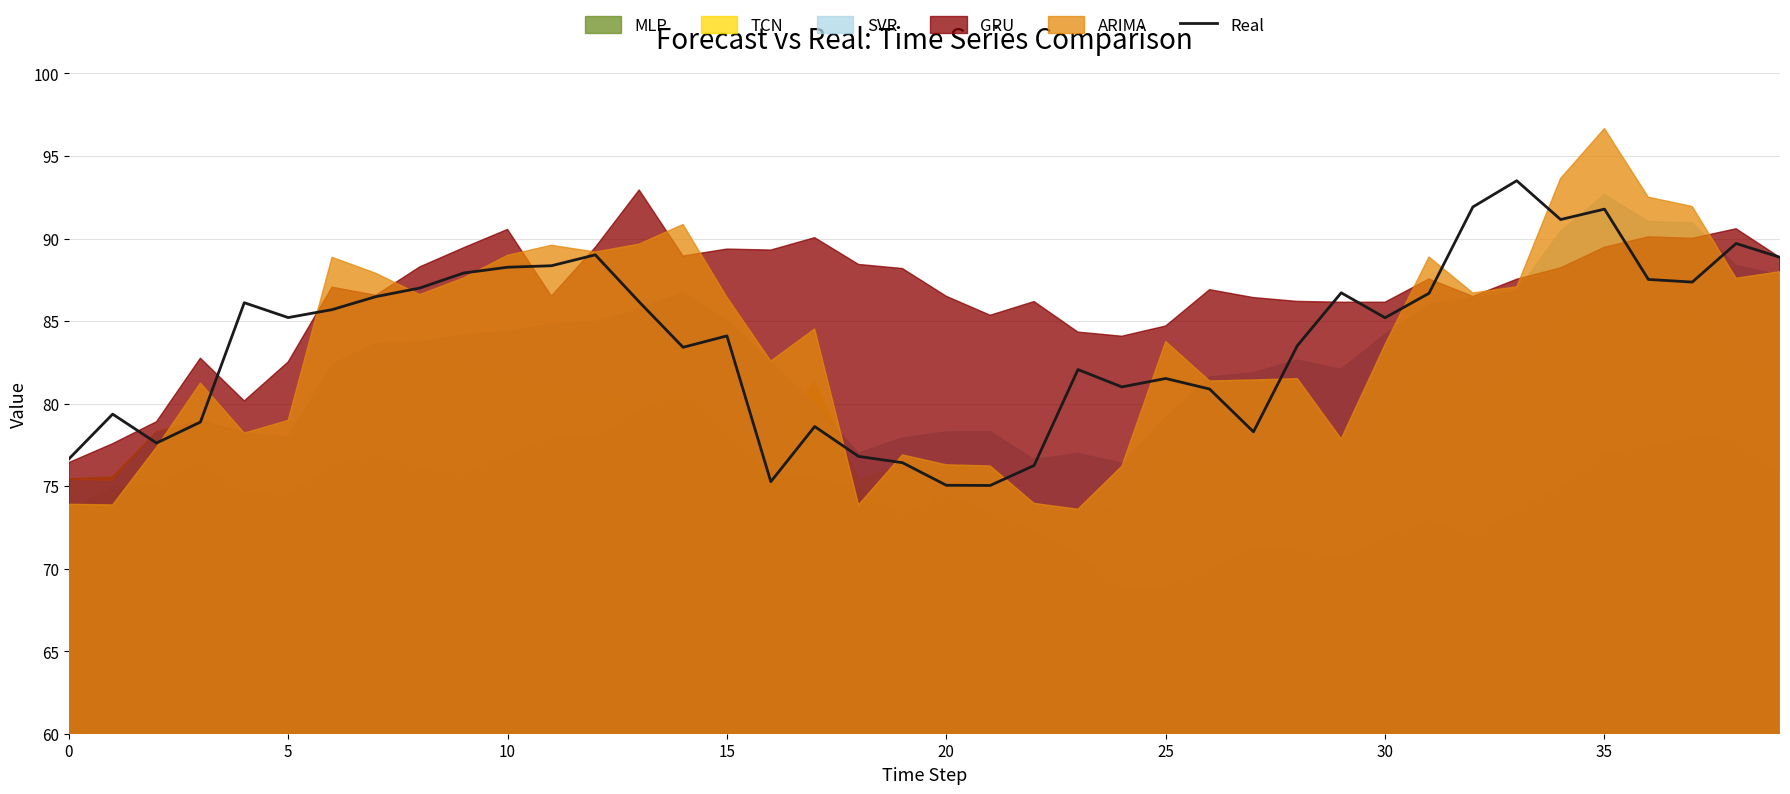

How many interior local peaks (higher than both neighbors) does the data have?

11